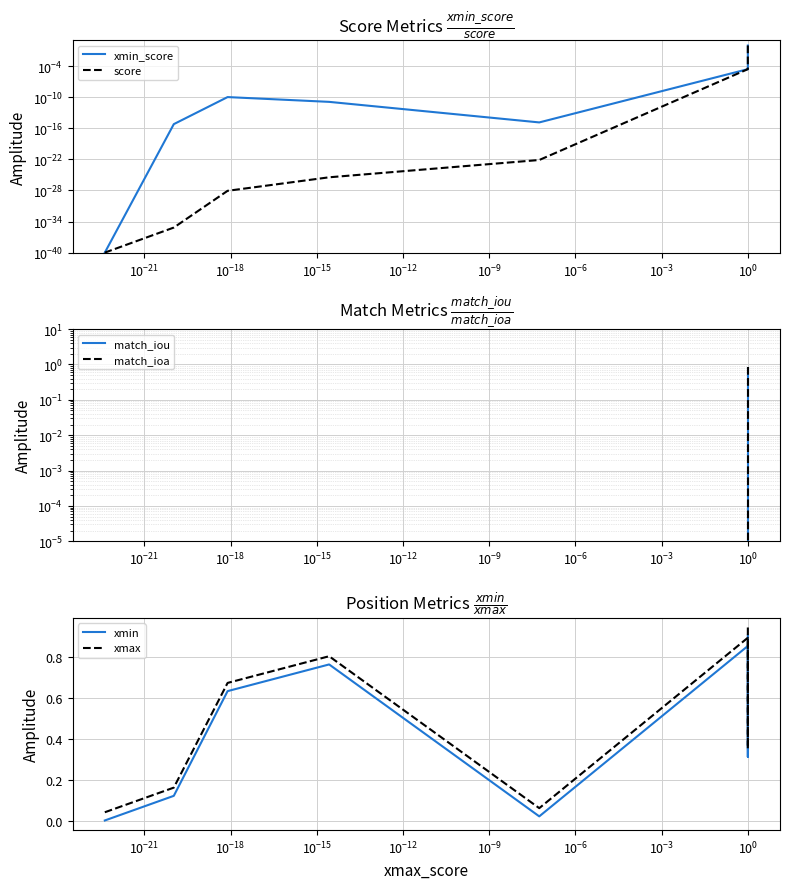

What is the sum of all xmin values?

3.6